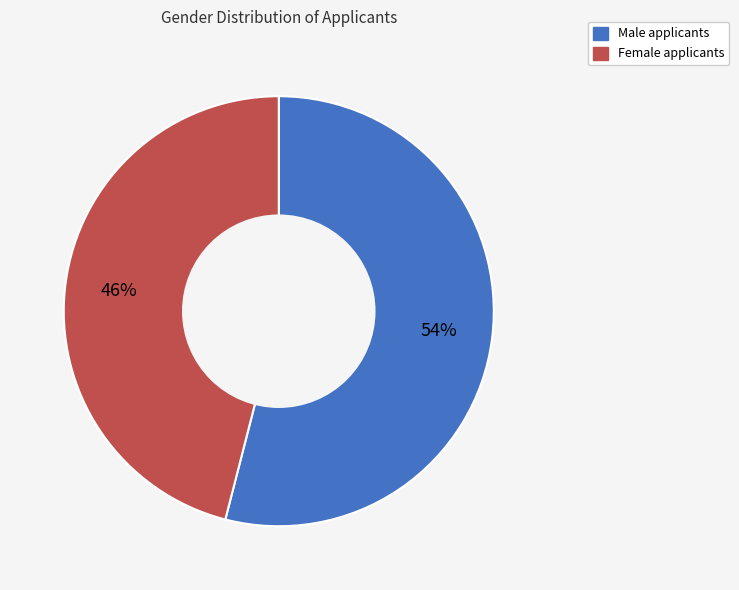

Is there any slice that represents more than half of the pie?

Yes